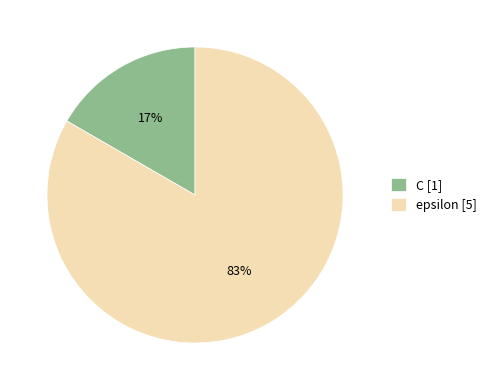

Between epsilon and C, which is larger?

epsilon